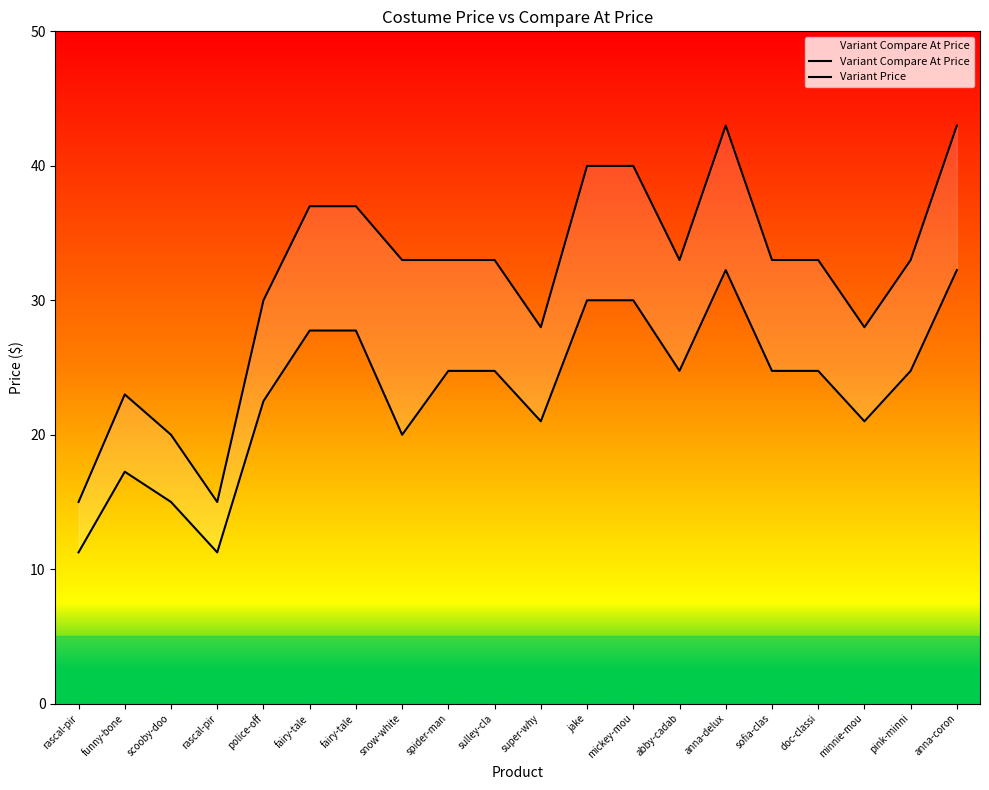

What is the lowest value of the Variant Compare At Price series?

15.0